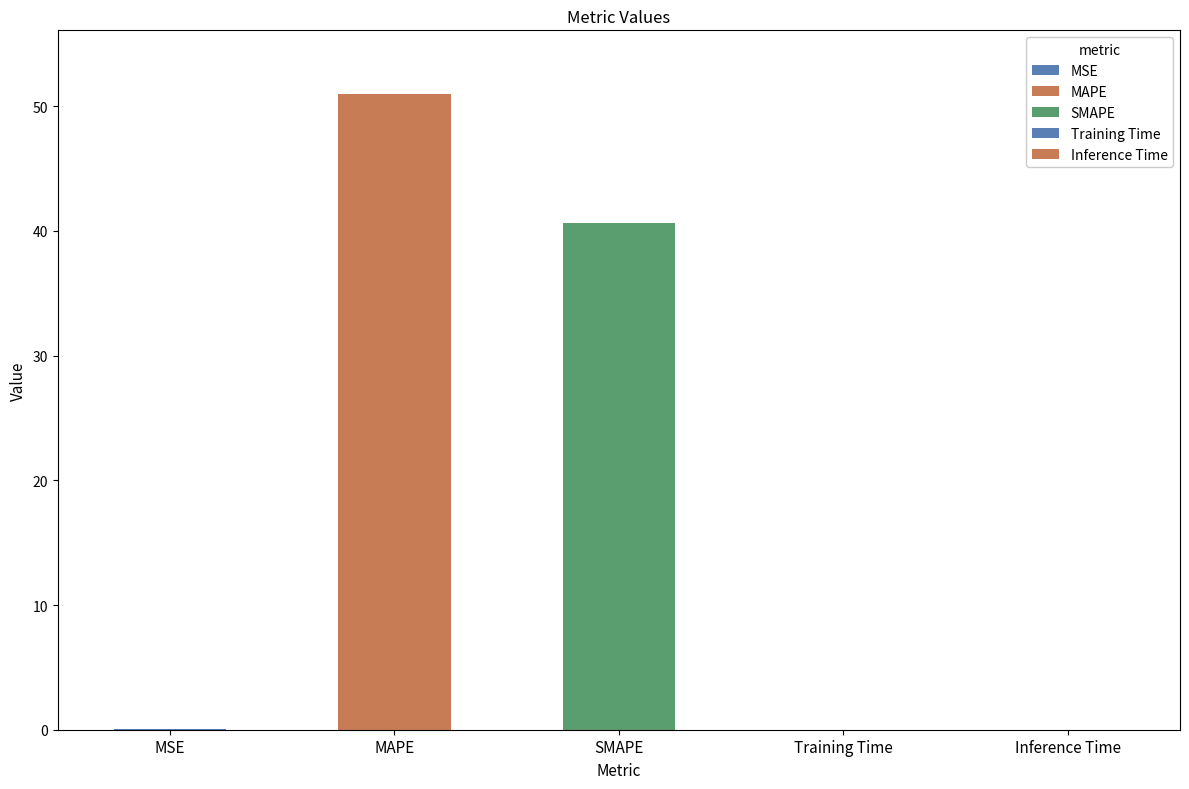

Where is the data nearest to the value 25?

SMAPE